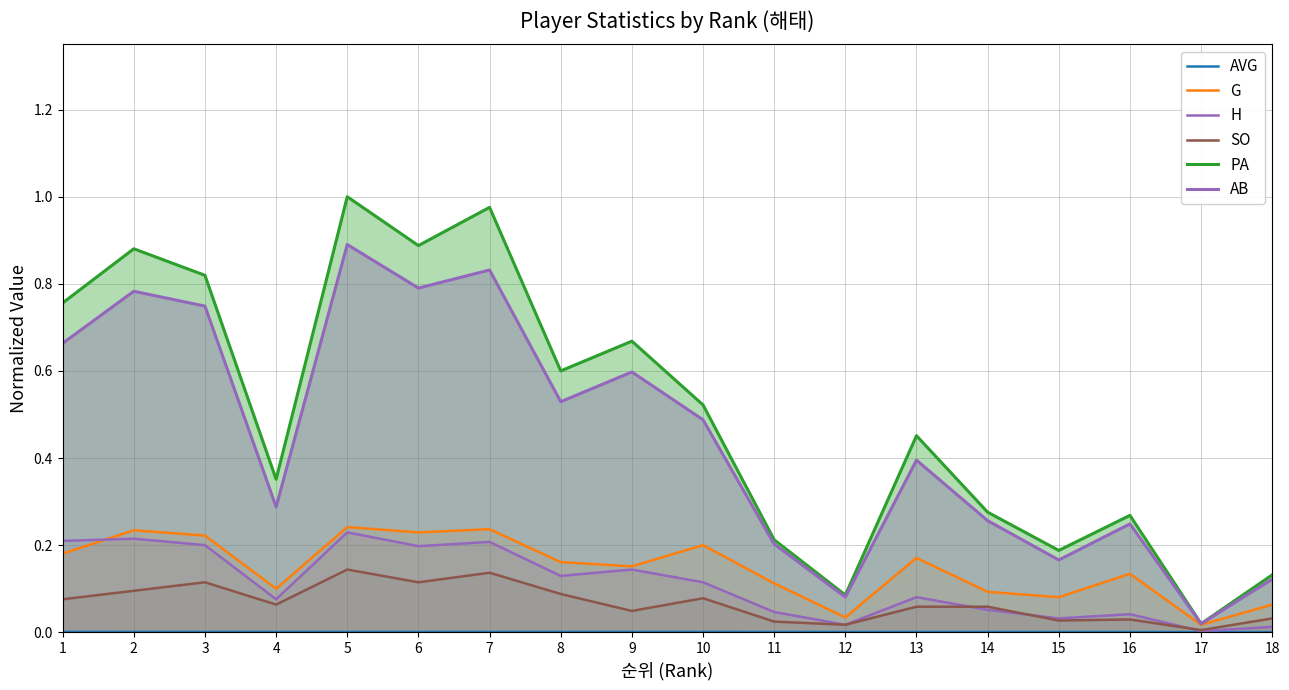

At which label is H closest to 0?

17